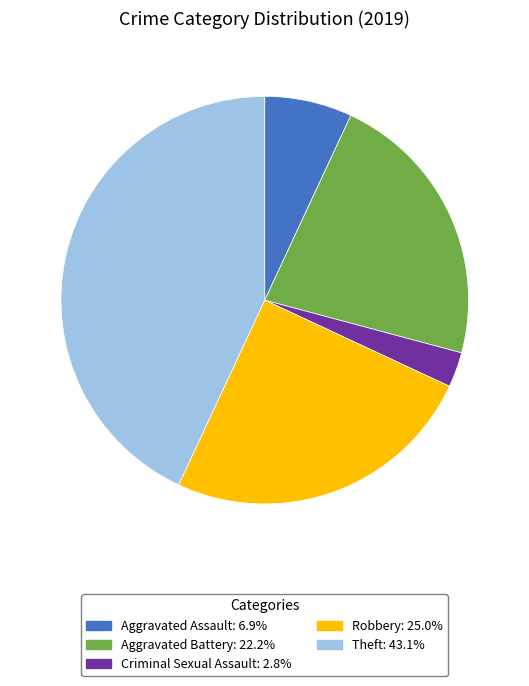

Is there a majority slice in this chart?

No